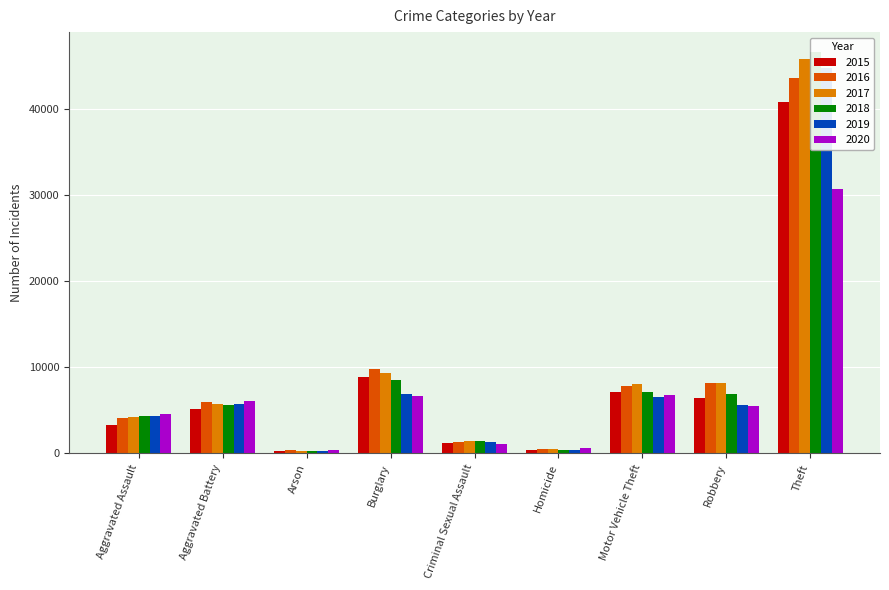

At how many categories does at least one series exceed 24584?

1